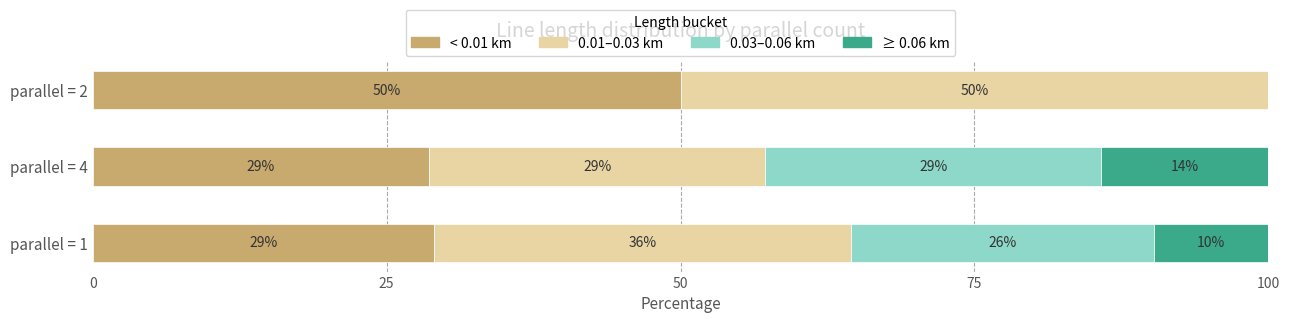

How many data points does each series have?

3